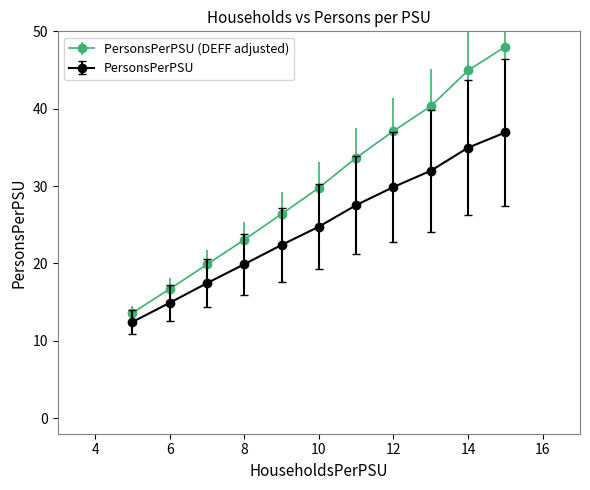

What is the sum of all PersonsPerPSU (DEFF adjusted) values?

333.5